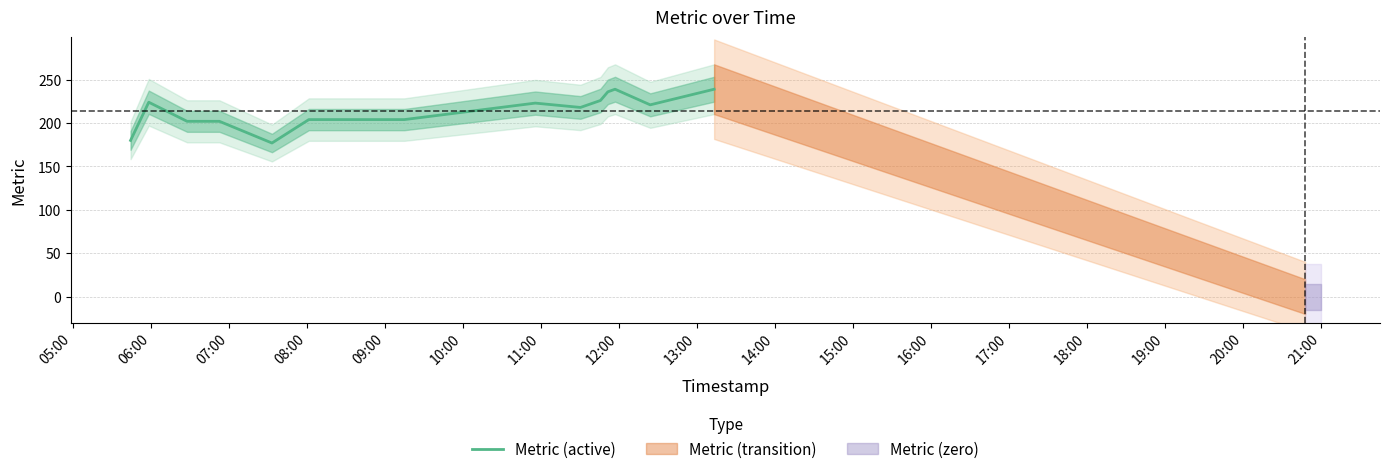

True or false: there are more than 0 points higher than both neighbors.

True